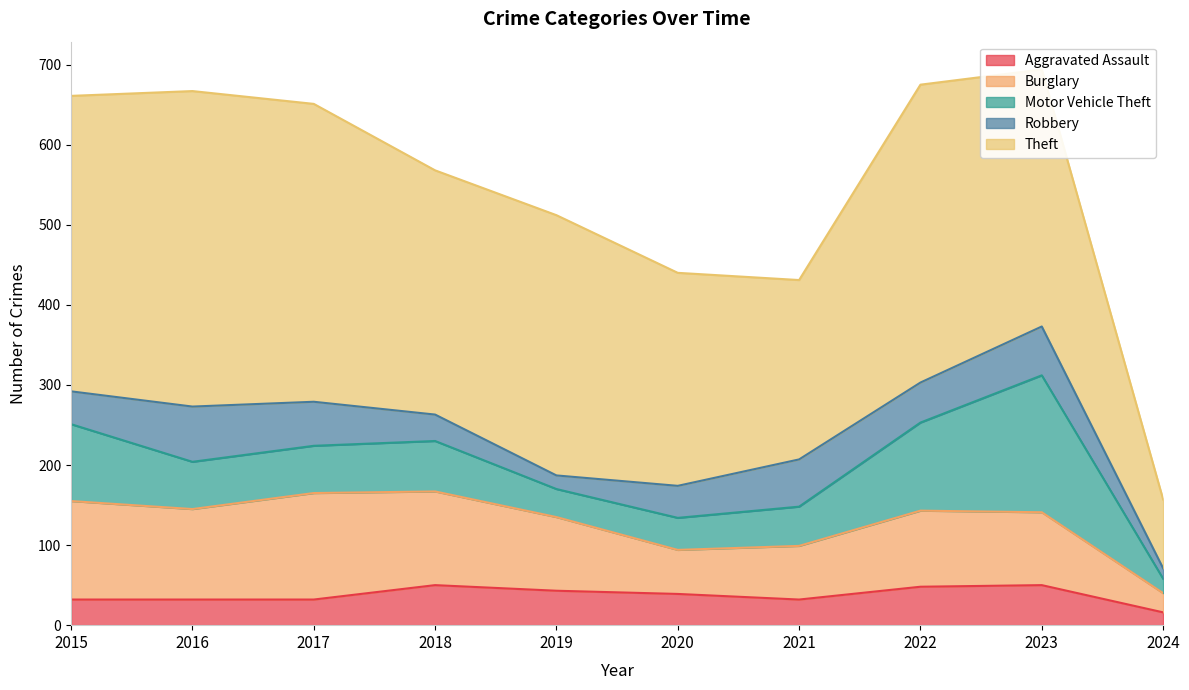

Between 2016 and 2022, which series saw the biggest shift?

Motor Vehicle Theft